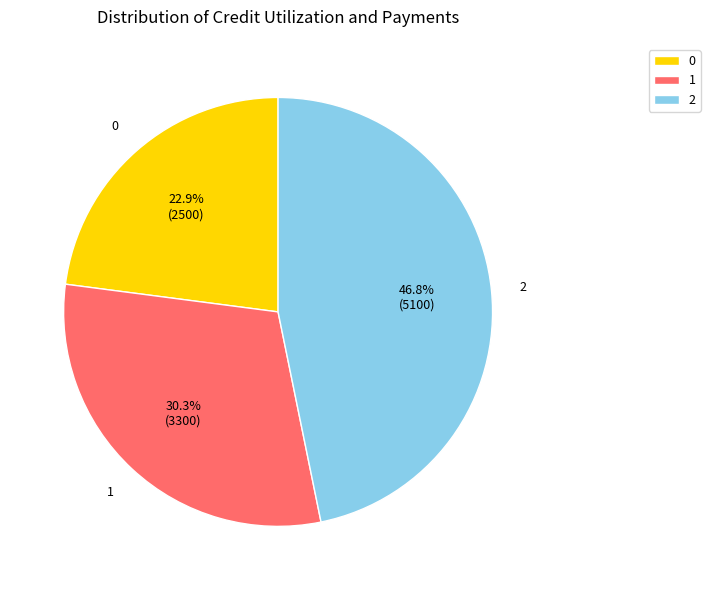

Approximately how many times larger is the value at 2 compared to 1?

1.5